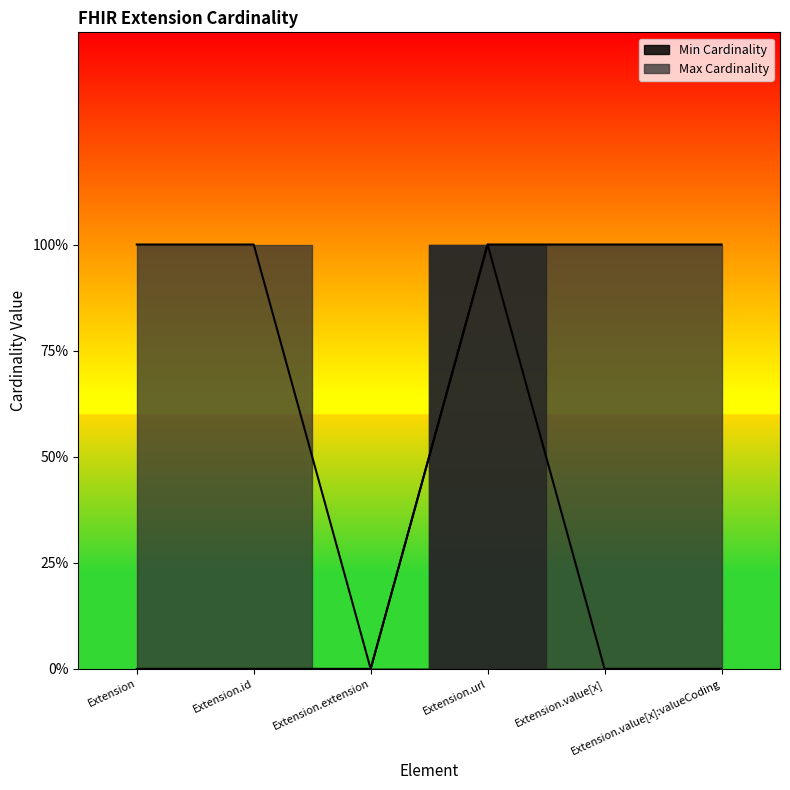

At which label is Max Cardinality closest to 0?

Extension.extension